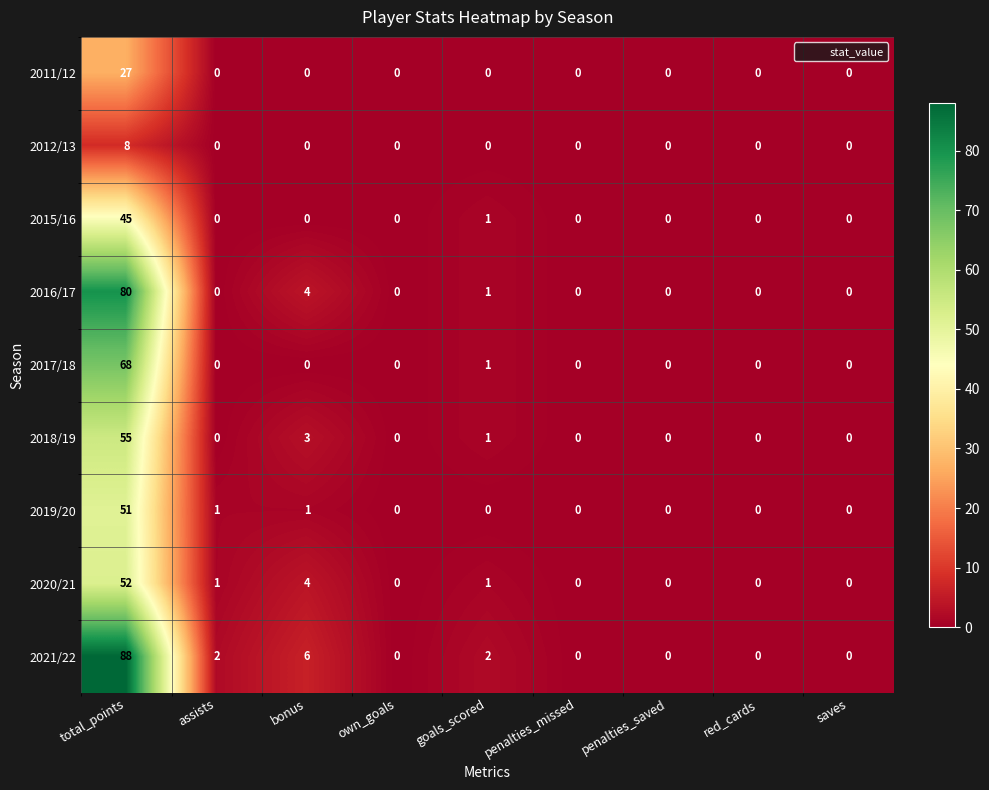

What is the sum of all 2021/22 values?

98